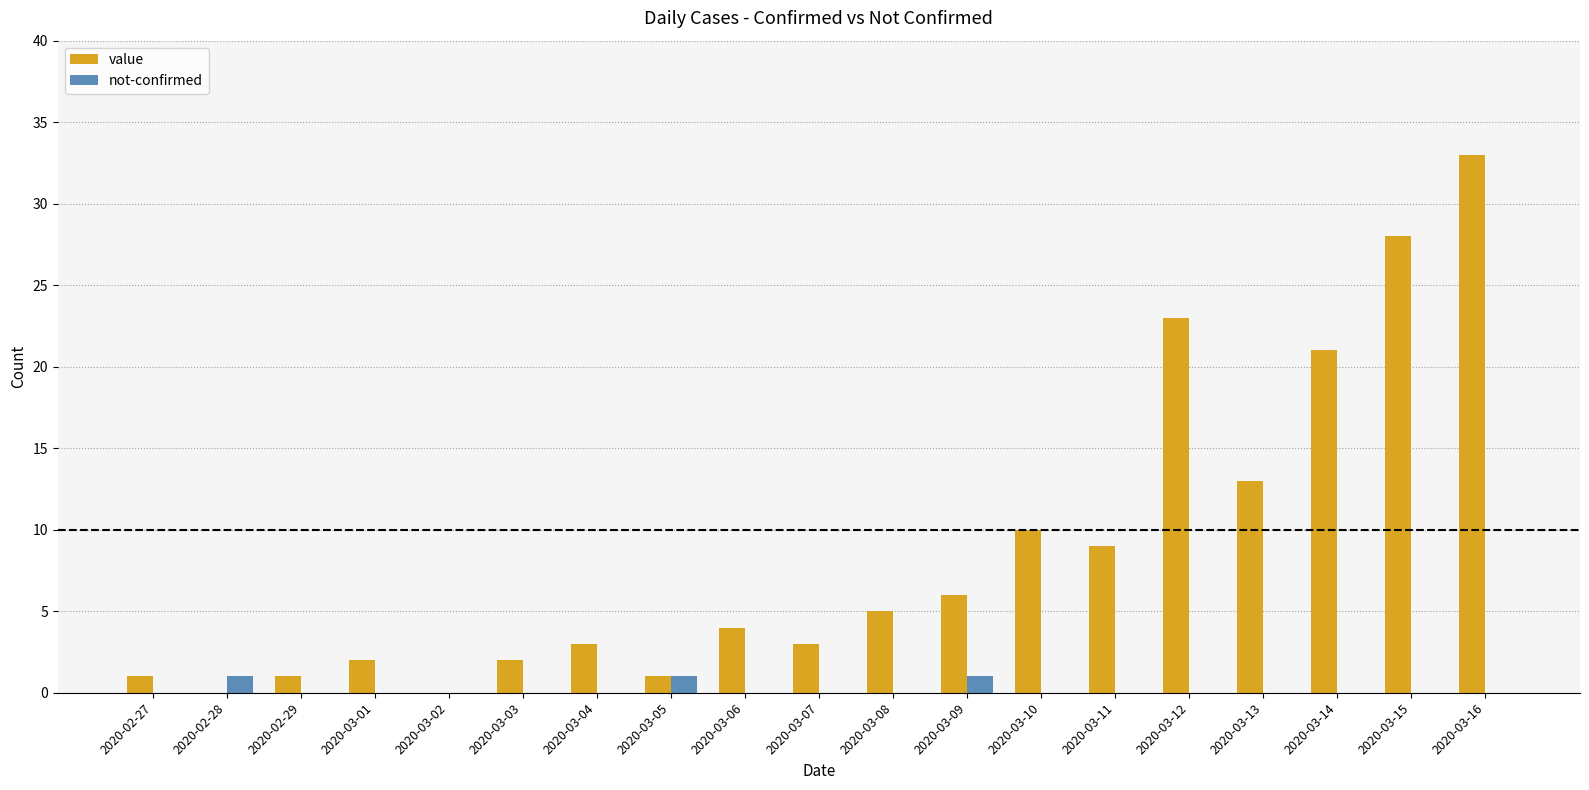

At which label is value closest to 16?

2020-03-13